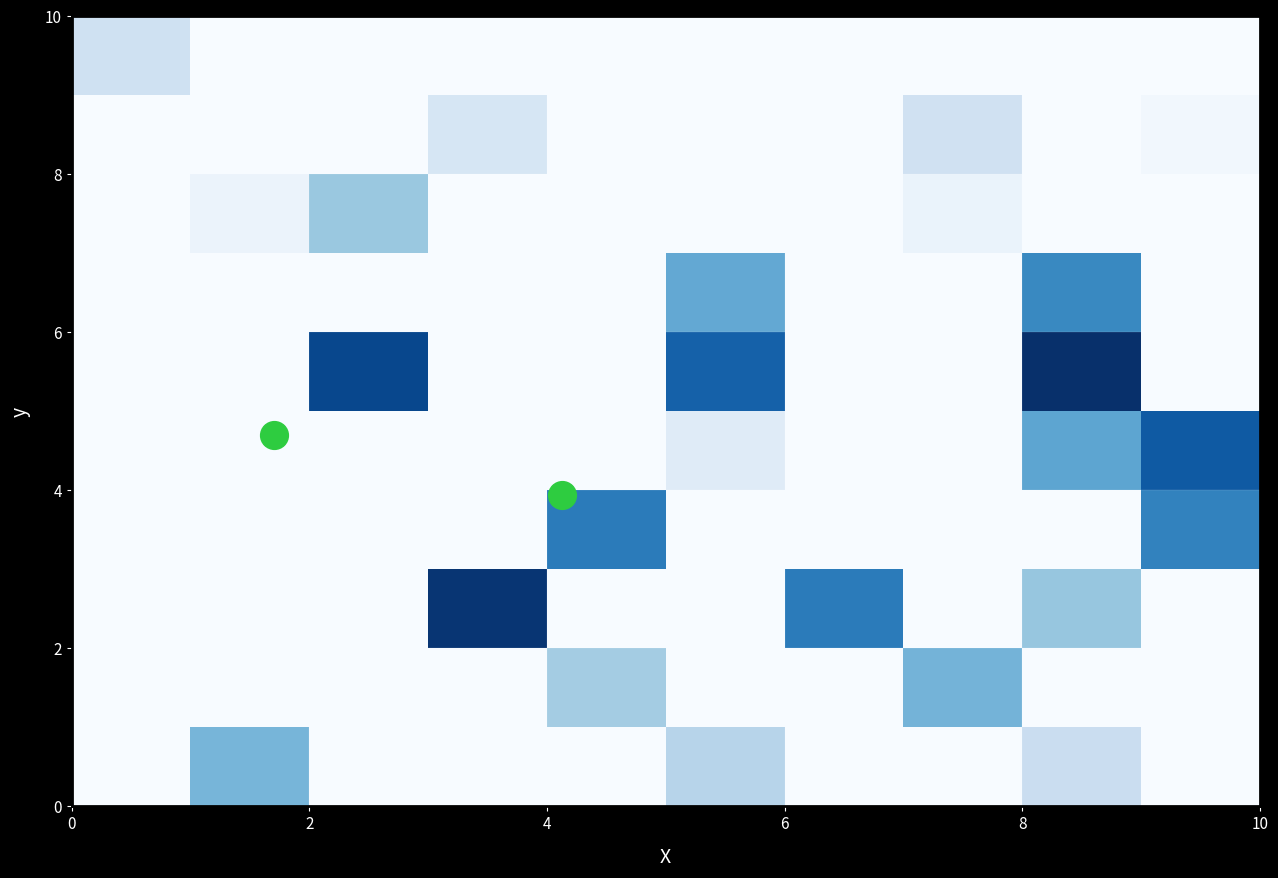

What is the greatest value displayed?

1.0